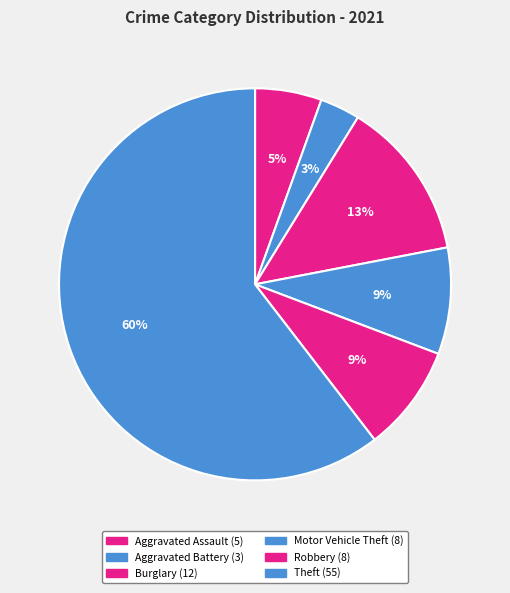

What portion of the pie excludes Motor Vehicle Theft?

91.2%